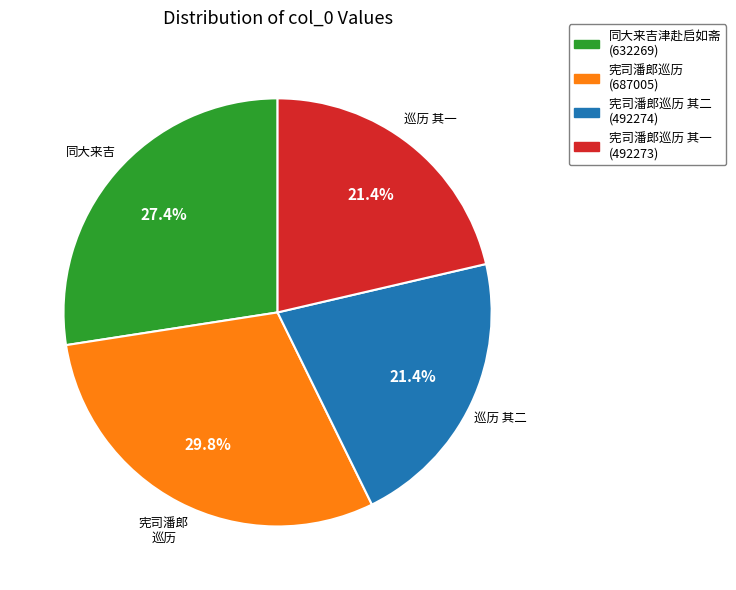

How many segments does this pie chart have?

4